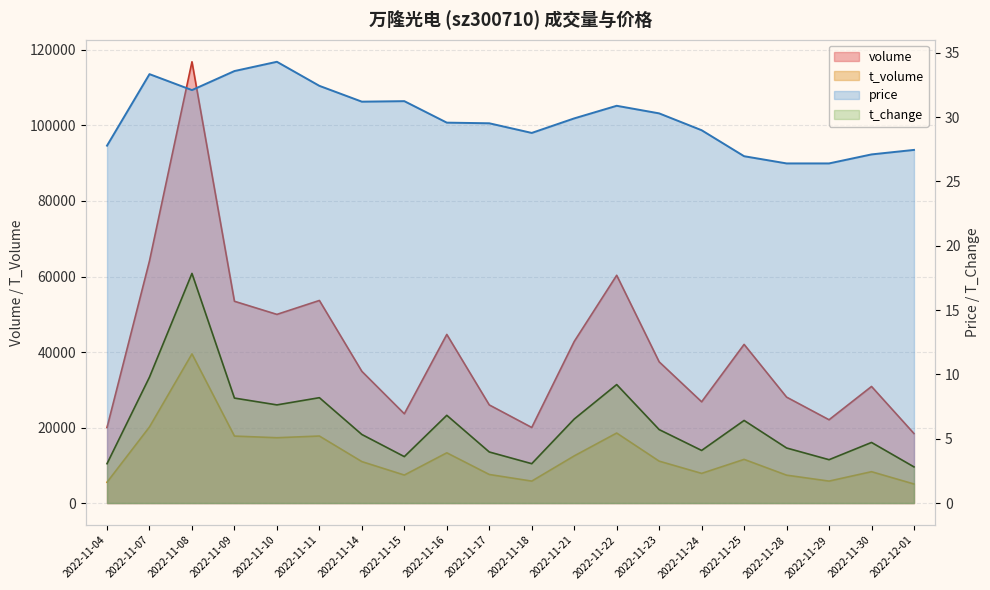

True or false: t_change and price cross at least once.

False